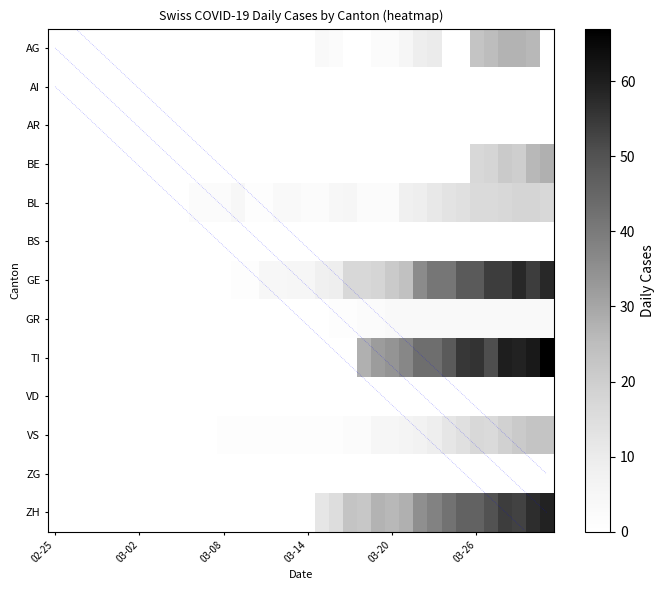

Rank the series by their maximum value, from highest to lowest.

TI, ZH, GE, BE, AG, VS, BL, GR, AI, AR, BS, VD, ZG